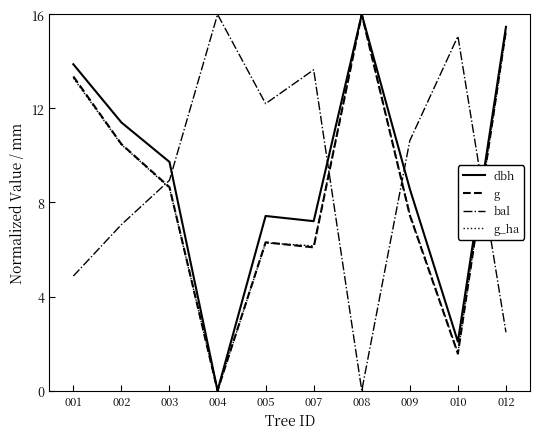

The g series shows 16.4 at 002. True or false?

False